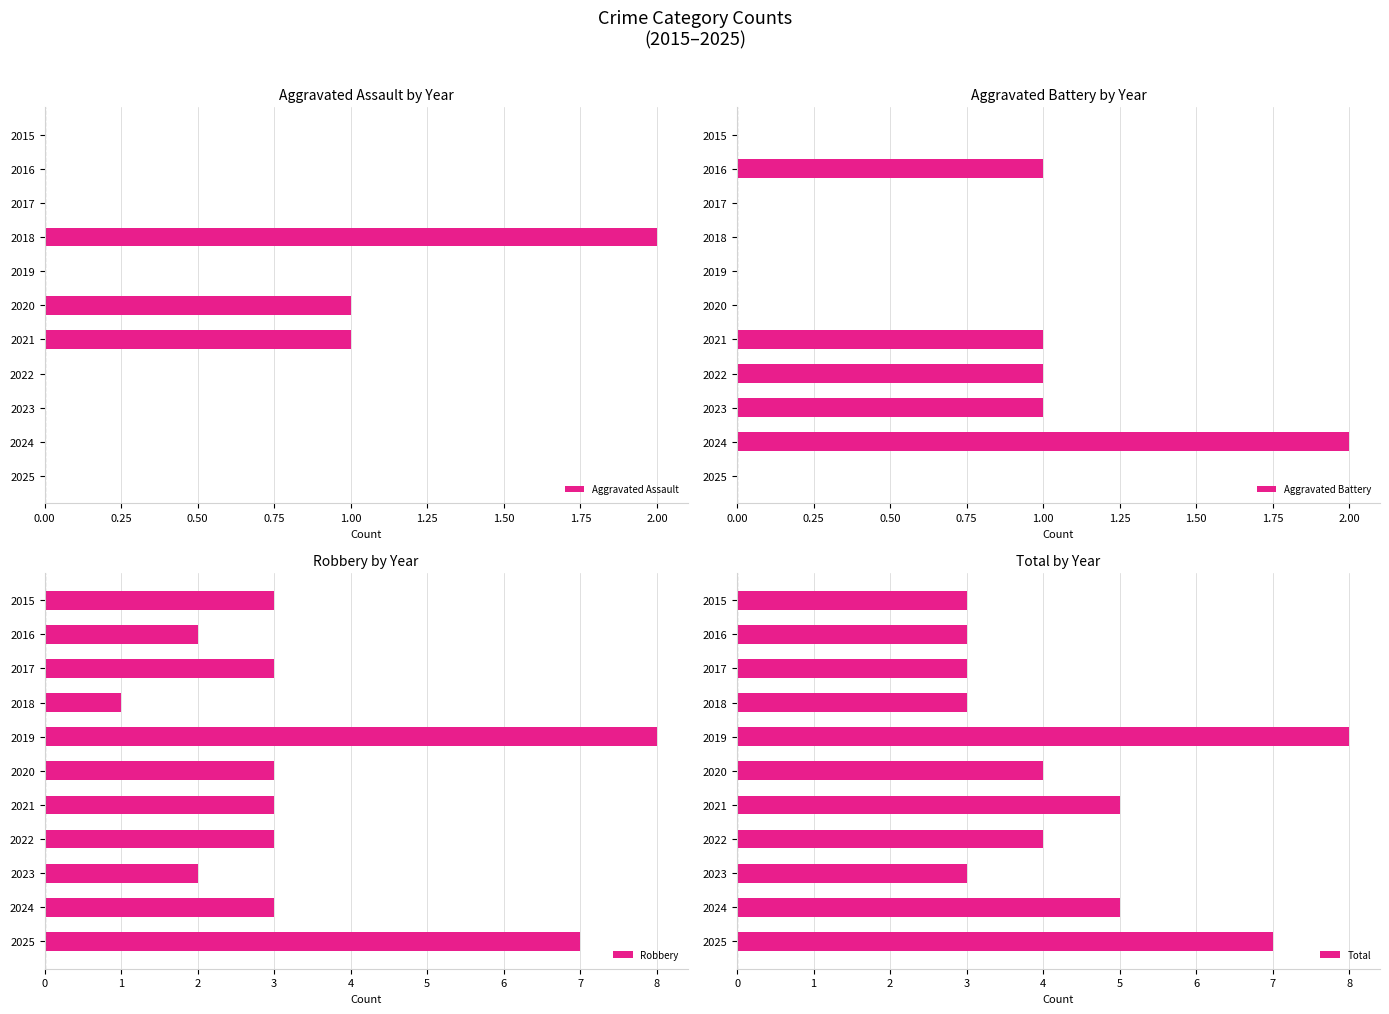

The value of Aggravated Assault at 2019 is 1. True or false?

False